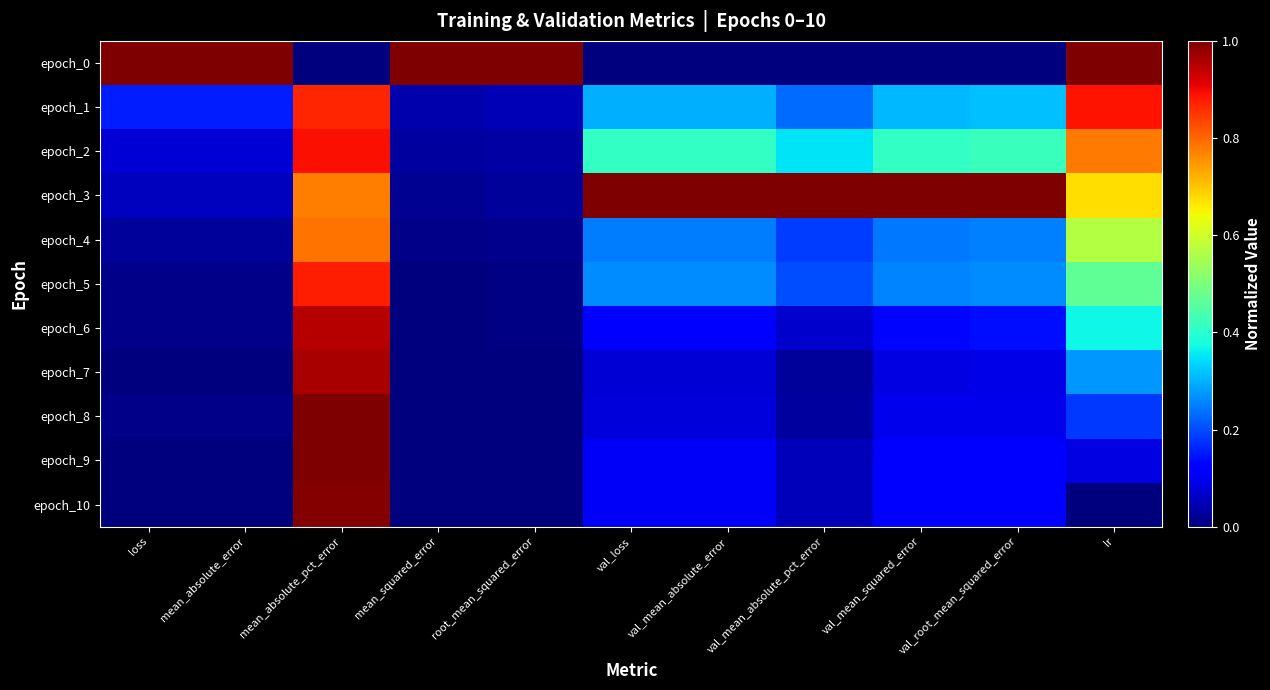

At how many categories does at least one series exceed 0?

11